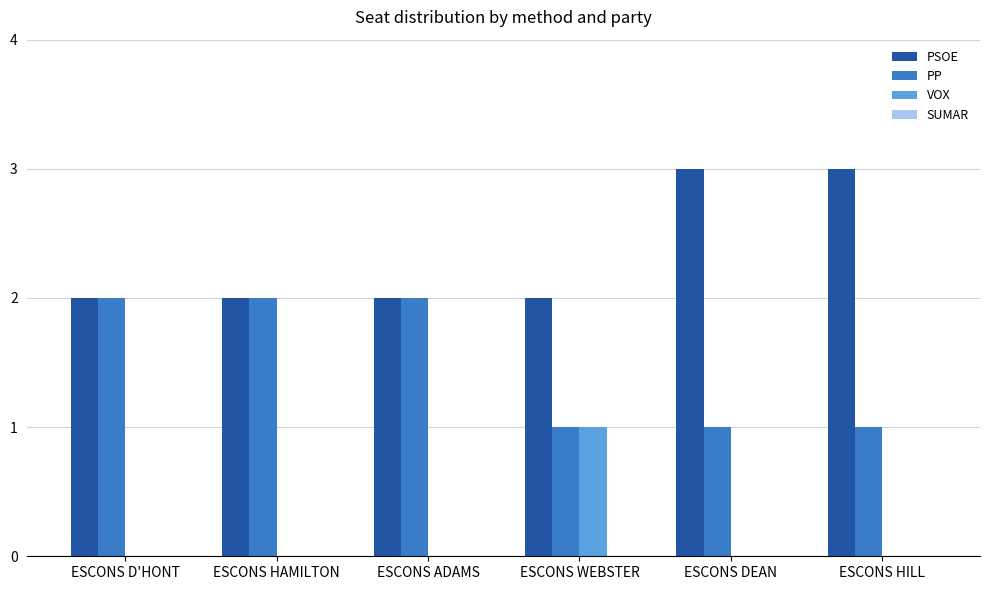

Reading left to right, list all the values displayed in this chart.

PSOE: ESCONS D'HONT=2	ESCONS HAMILTON=2	ESCONS ADAMS=2	ESCONS WEBSTER=2	ESCONS DEAN=3	ESCONS HILL=3
PP: ESCONS D'HONT=2	ESCONS HAMILTON=2	ESCONS ADAMS=2	ESCONS WEBSTER=1	ESCONS DEAN=1	ESCONS HILL=1
VOX: ESCONS D'HONT=0	ESCONS HAMILTON=0	ESCONS ADAMS=0	ESCONS WEBSTER=1	ESCONS DEAN=0	ESCONS HILL=0